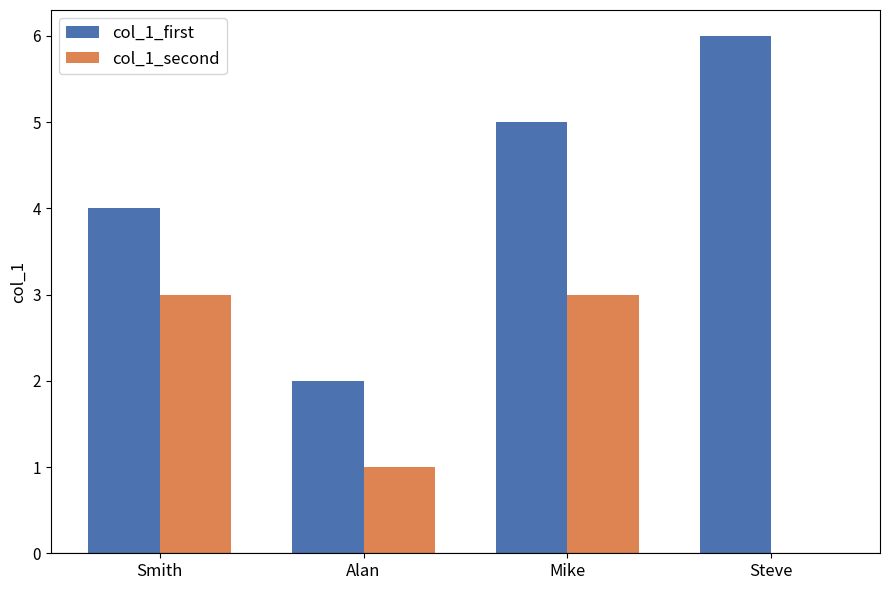

What is the maximum value shown in the chart?

6